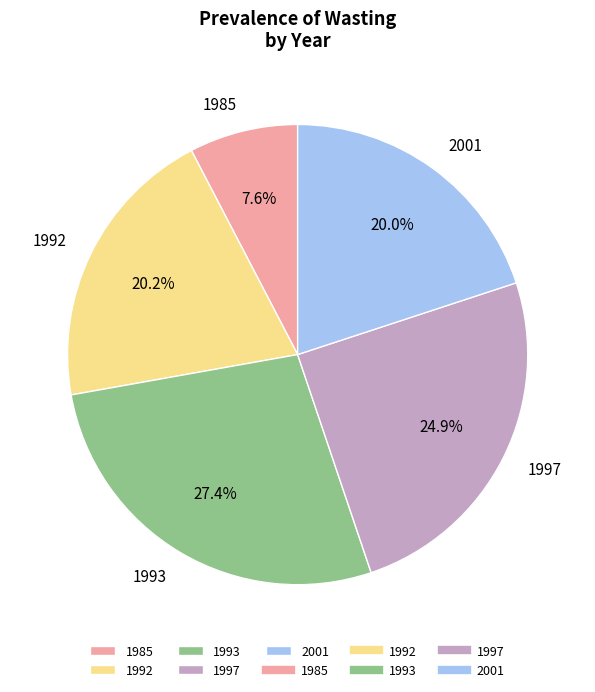

Is 1993 the majority of the pie?

No